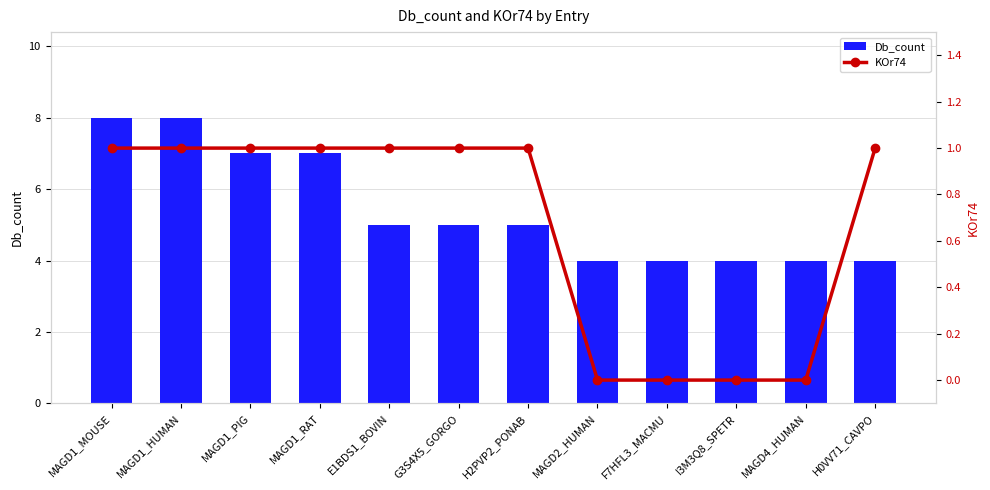

At which category is the sum across all series the highest?

MAGD1_MOUSE